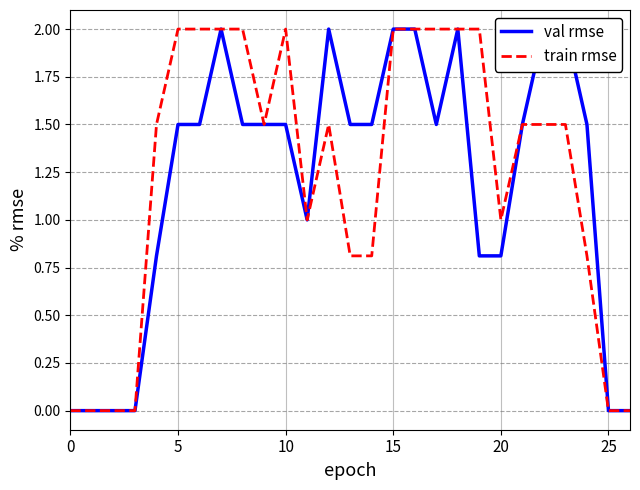

True or false: val rmse and train rmse intersect in this chart.

False